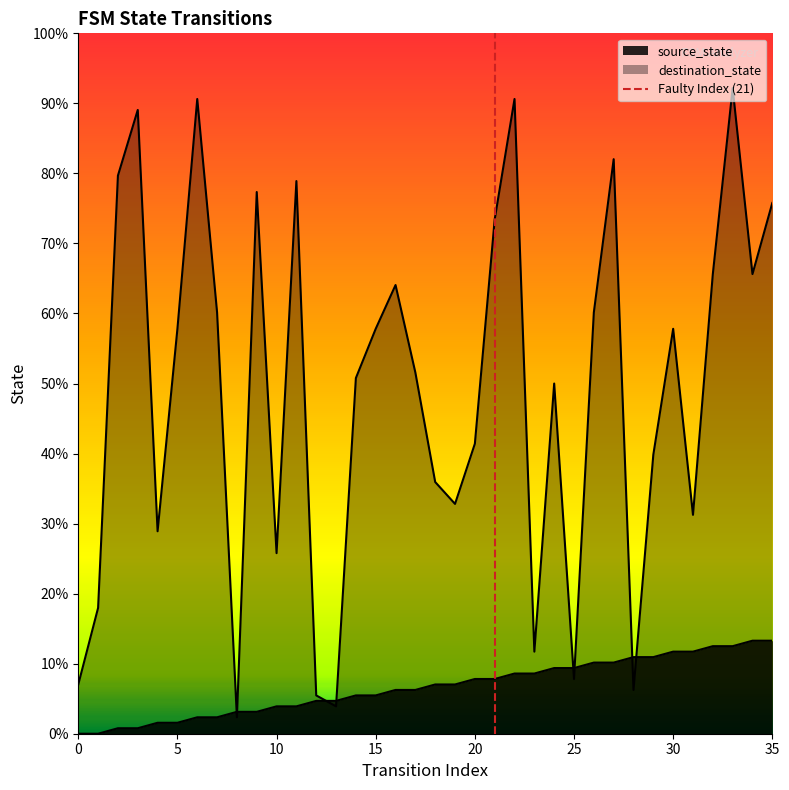

What is the change in value from 0 to 5?

+1